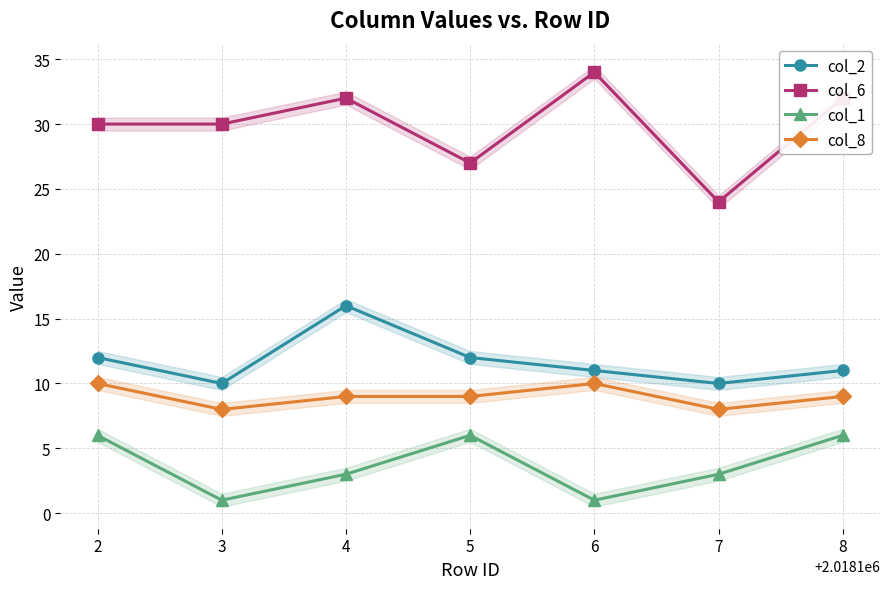

Reading right to left, transcribe all the data shown in this chart.

col_2: 11	10	11	12	16	10	12
col_6: 32	24	34	27	32	30	30
col_1: 6	3	1	6	3	1	6
col_8: 9	8	10	9	9	8	10